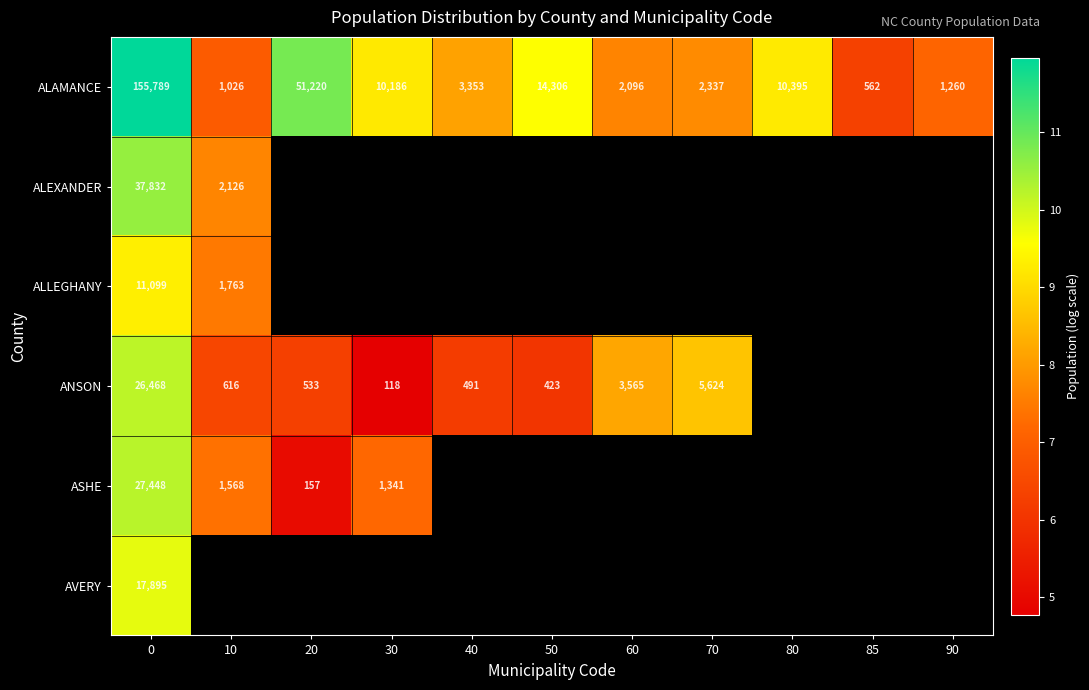

At which label is ASHE closest to 7?

30